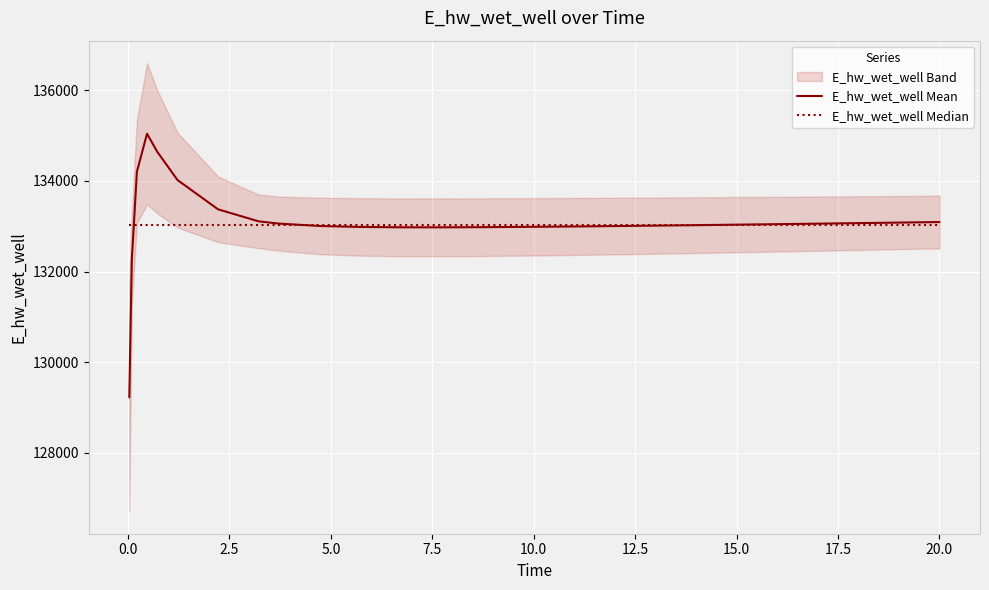

What is the value of the E_hw_wet_well Mean point at the 1st from the left?

129223.8